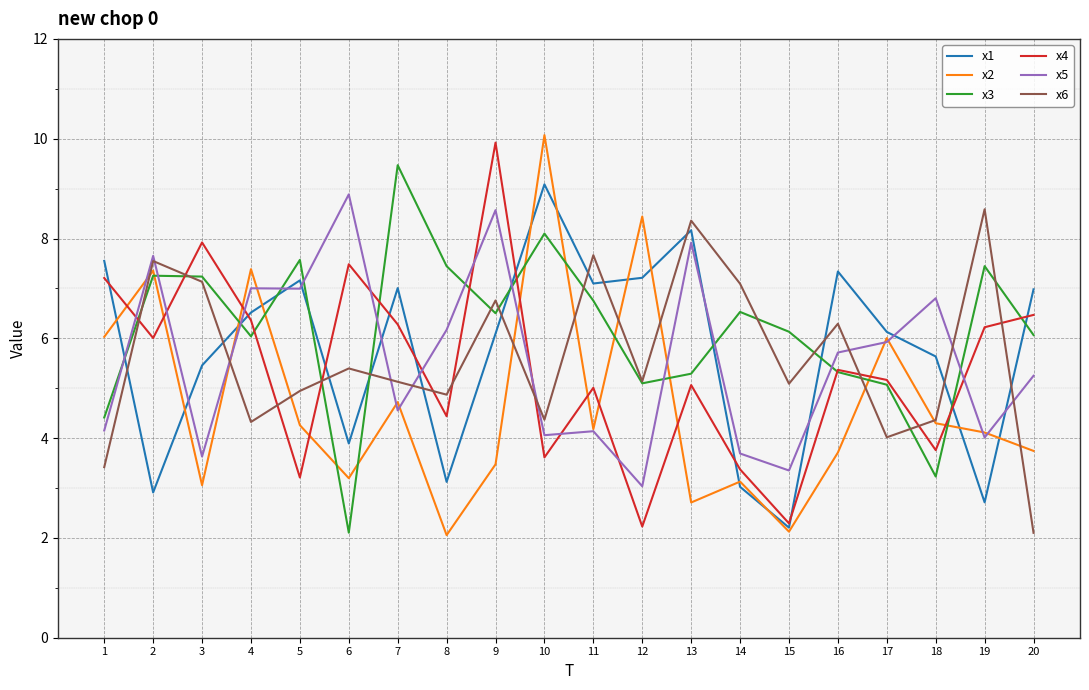

What is the minimum value for x6?

2.1